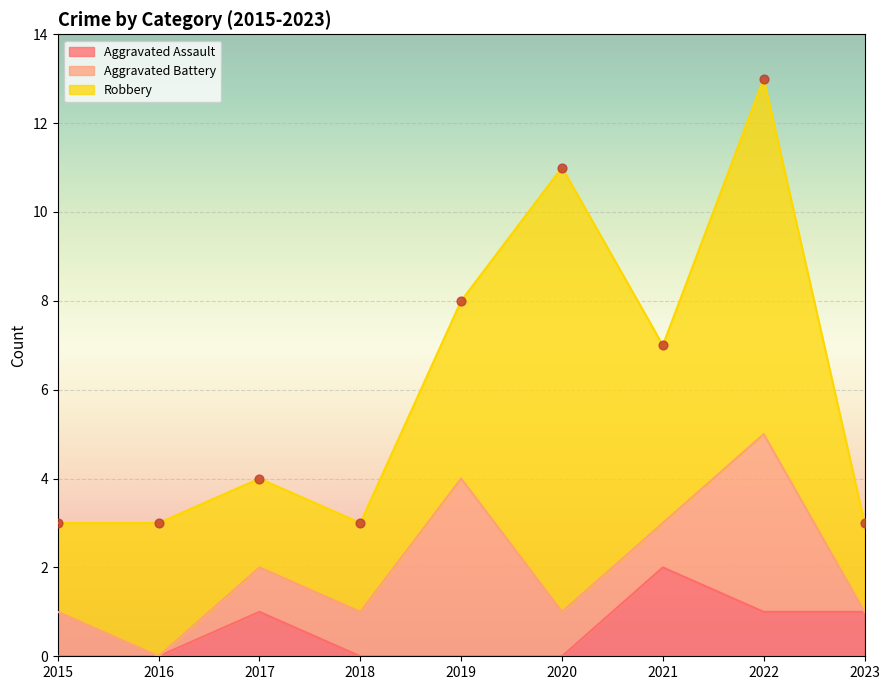

Which series has the largest total across all categories?

Robbery